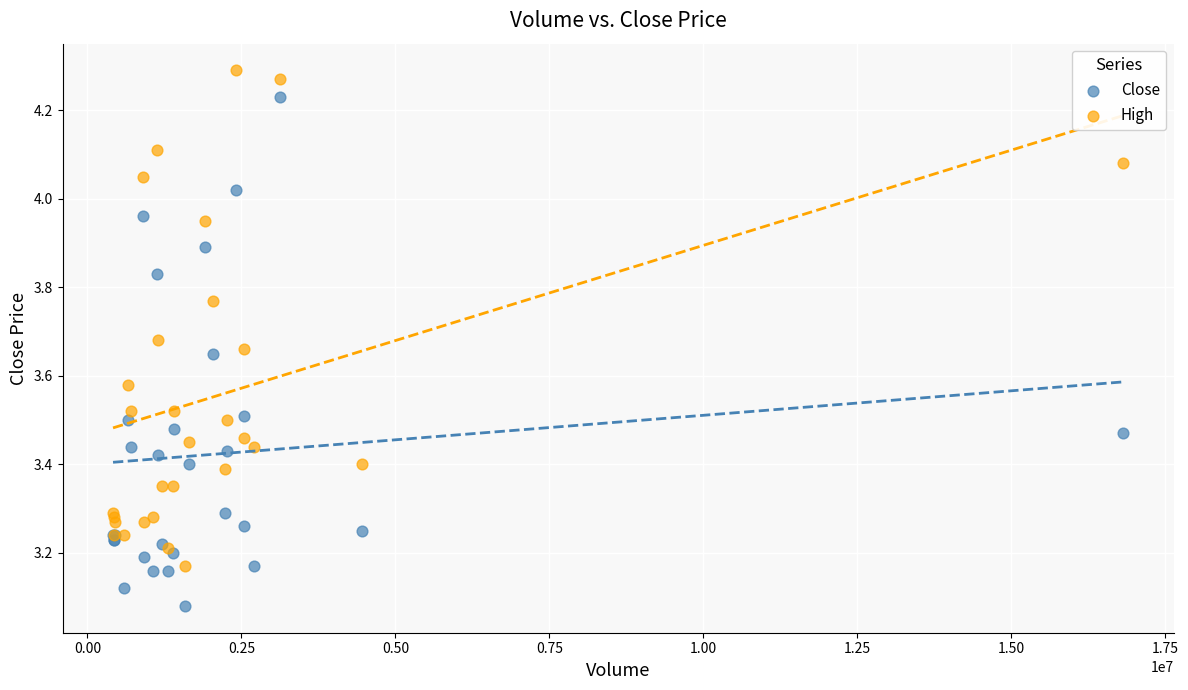

What is the X range (max minus min) for the scatter plot?

16402800.0